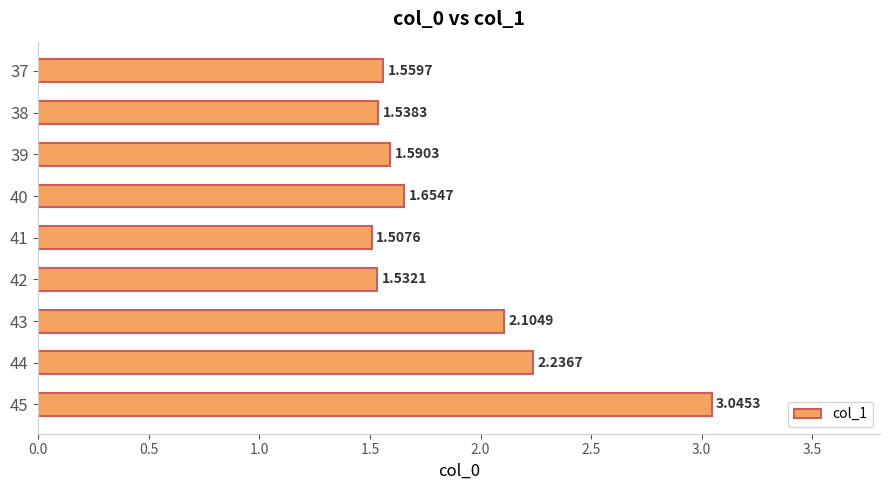

What is the sum of the values at 39 and 43?

3.7